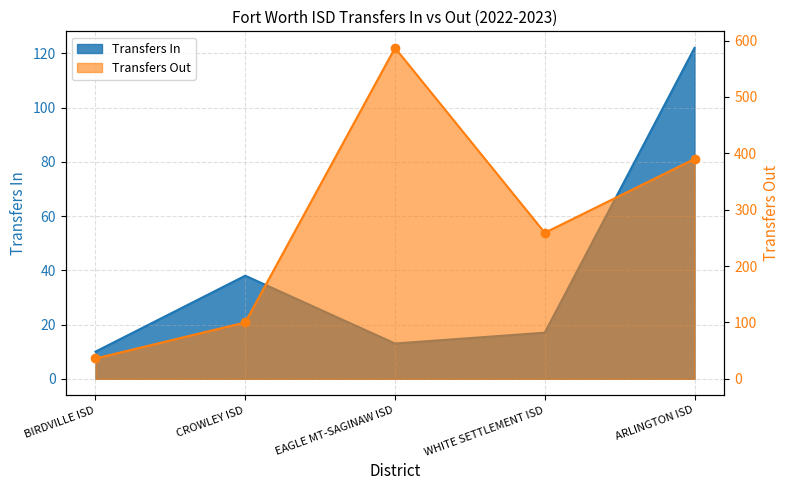

Read the Transfers Out value at WHITE SETTLEMENT ISD.

259